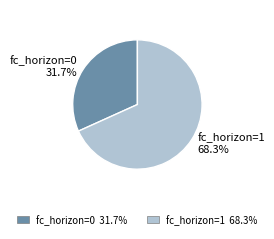

What percentage is the fc_horizon=1 slice, to the nearest percent?

68%